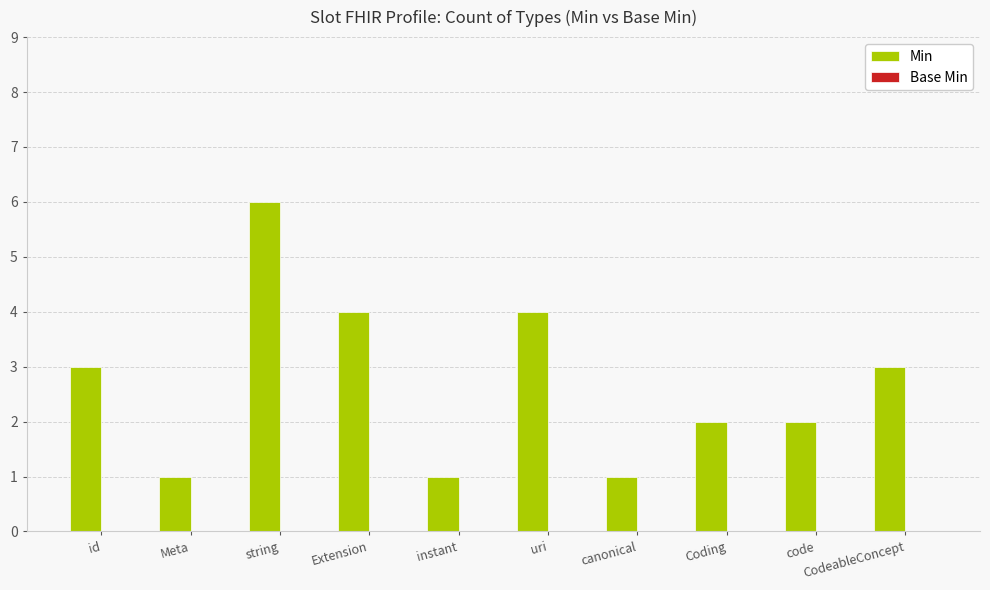

Count the number of data series in this chart.

1